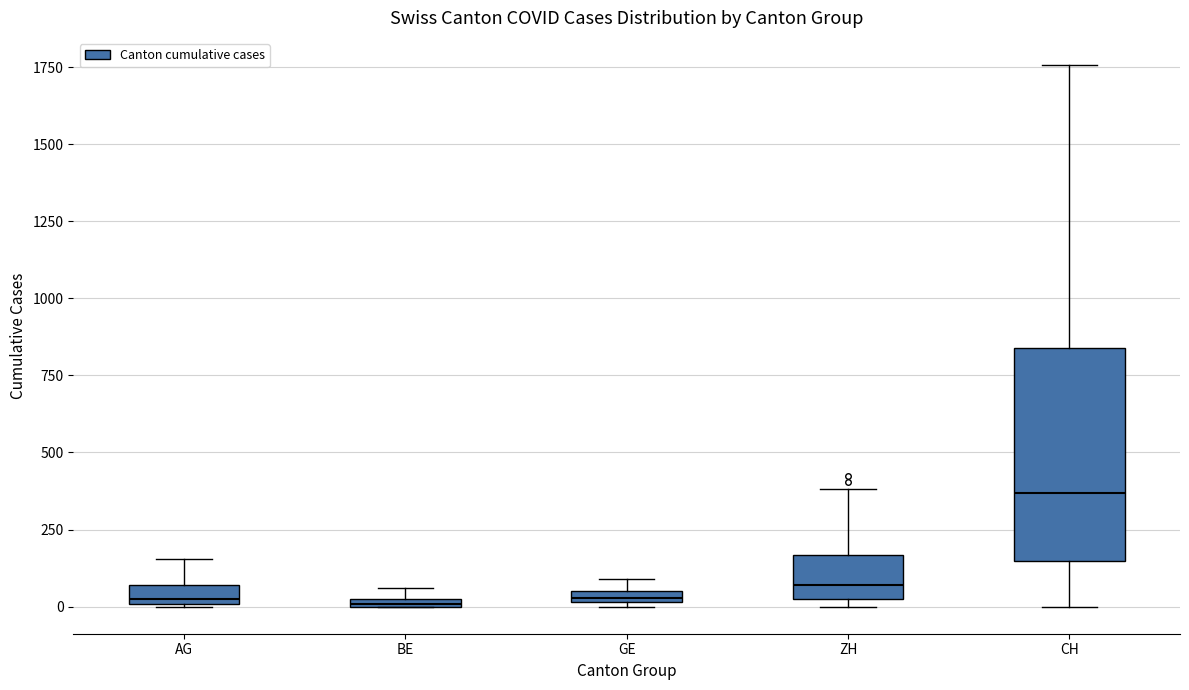

Which box is the tallest, from its lower edge to its upper edge?

CH